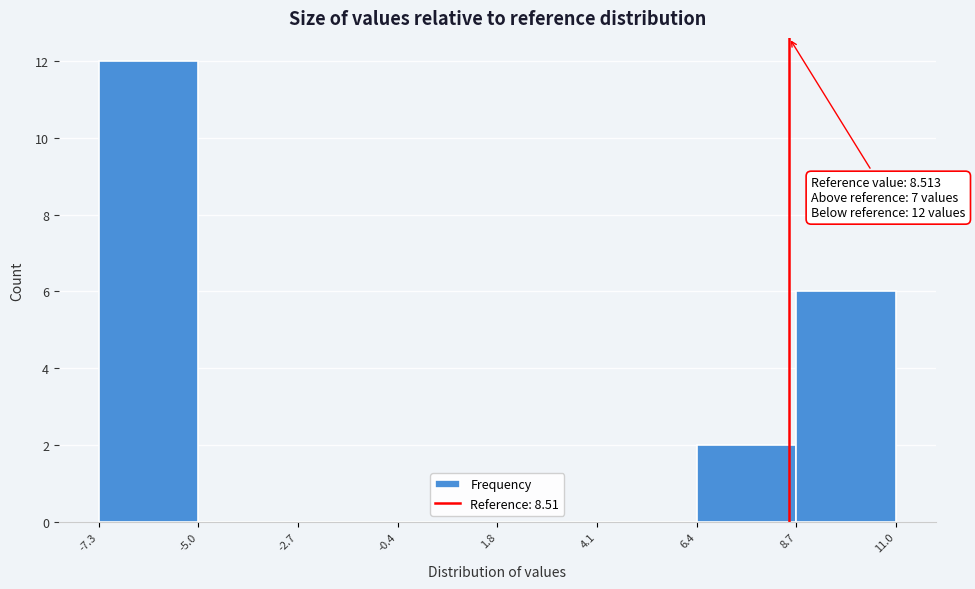

Over which range of the x-axis is the bar tallest?

-7.3 to -5.0